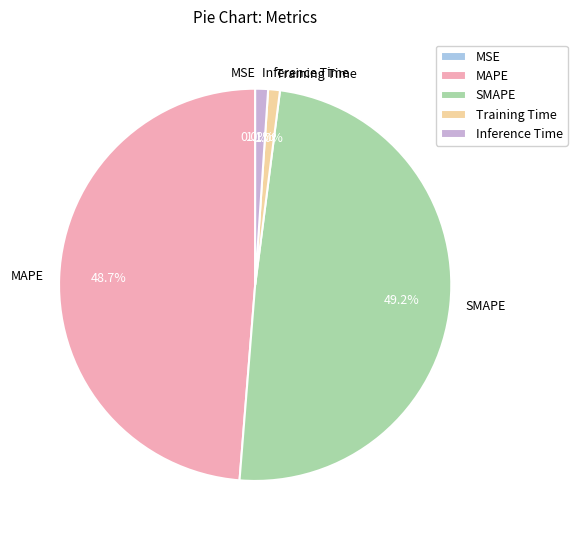

Which slice is the largest?

SMAPE